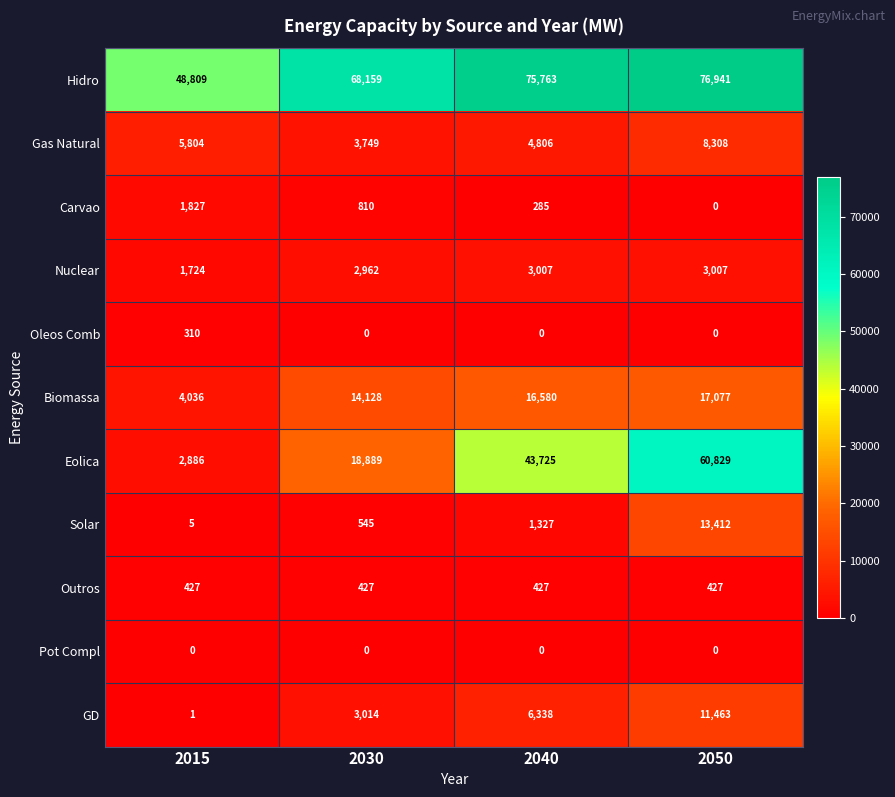

What is the average value of the Gas Natural series?

5667